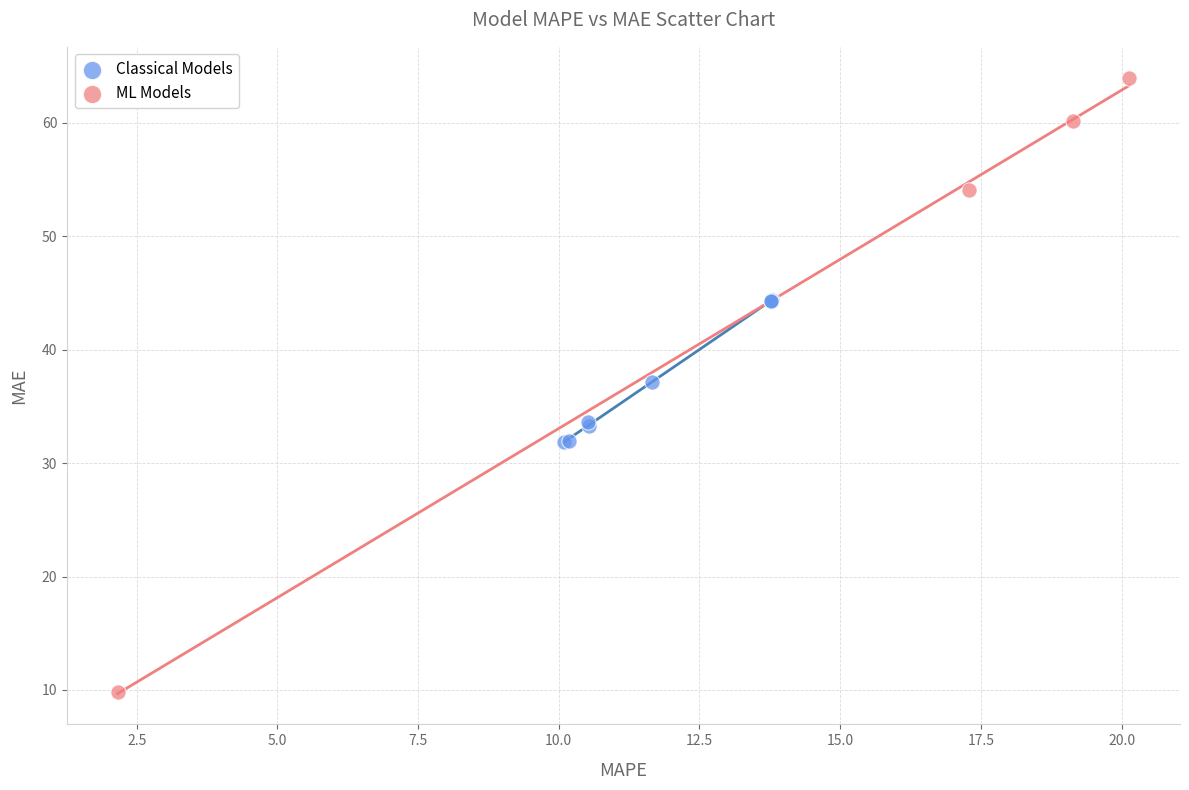

Which series reaches the maximum Y coordinate?

ML Models